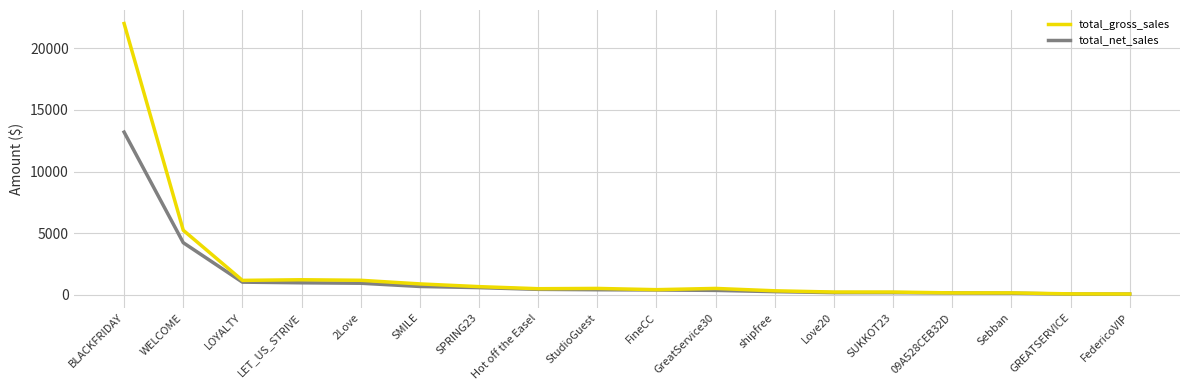

How many lines are shown in the chart?

2